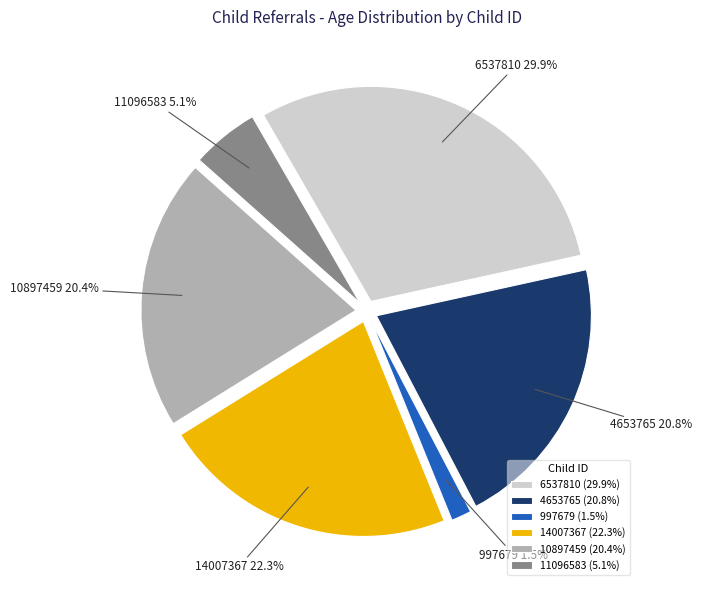

Between 10897459 and 997679, which is larger?

10897459